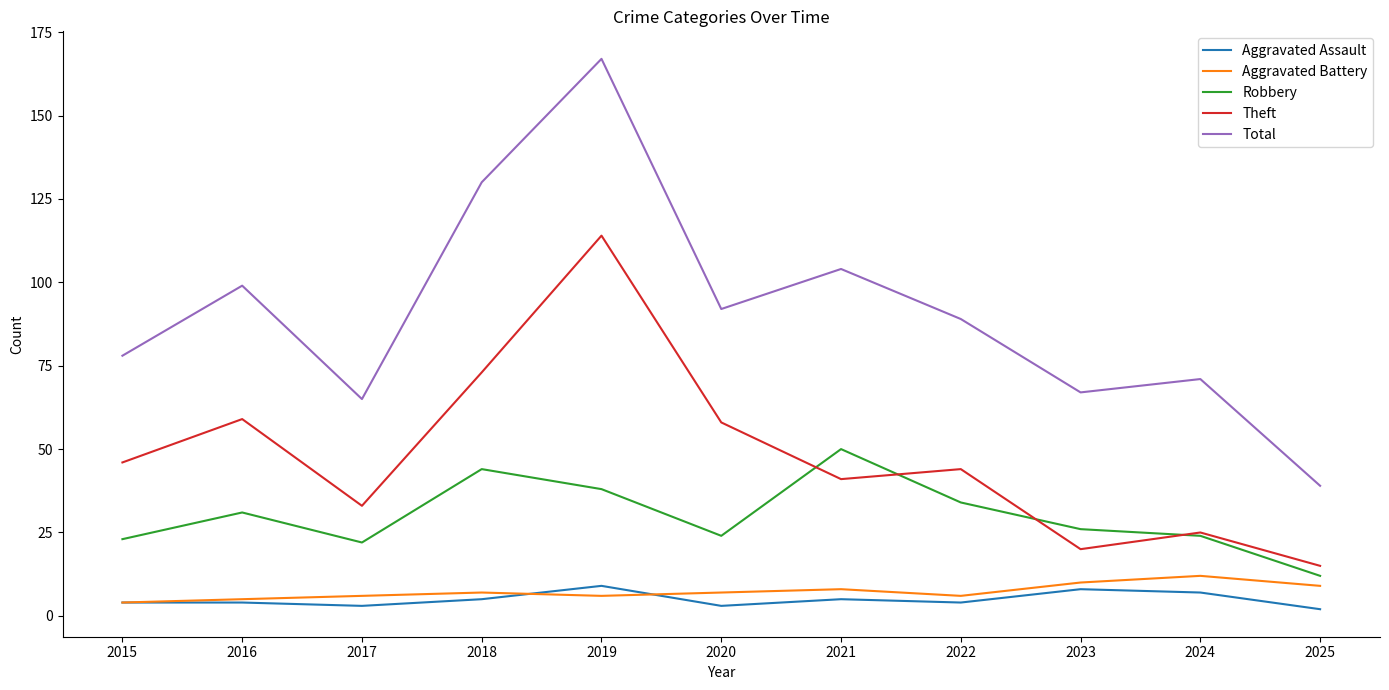

How many series are shown in this chart?

5